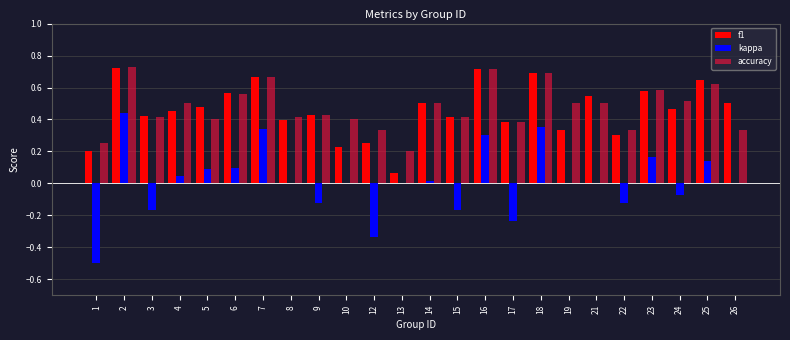

Is the value of kappa at 8 greater than the value of accuracy at 16?

No